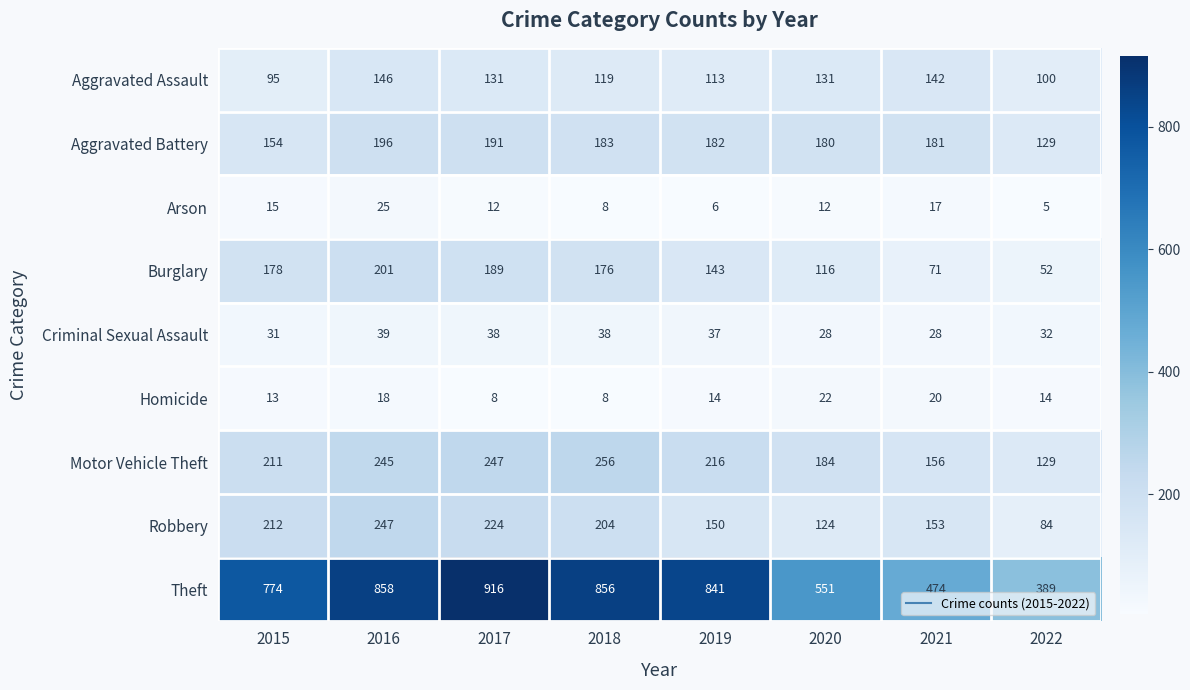

How many categories are shown in the chart?

8